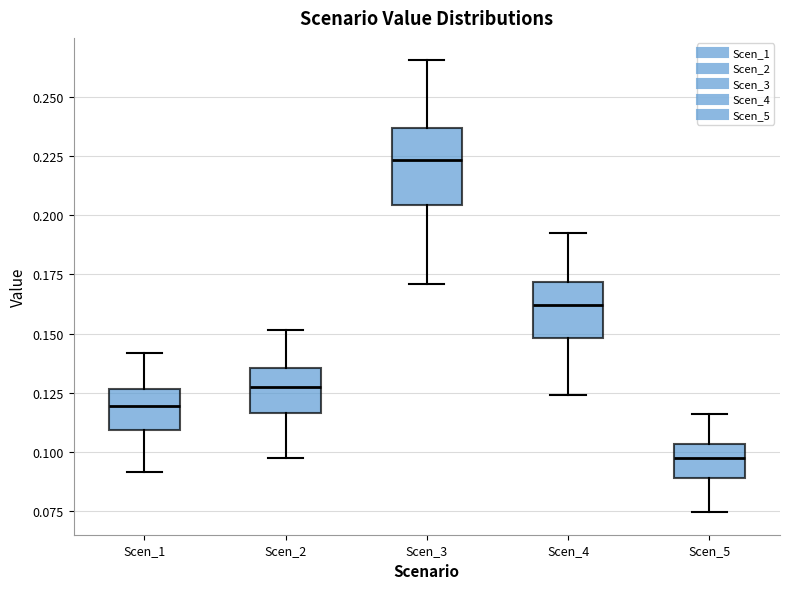

Reading left to right, read every box against the y-axis: the position of its median line, the range the box covers, and the ends of its whiskers. The values are not printed on the chart, so give them approximately, as read against the axis.

Scen_1: median 0.120, box 0.110 to 0.125, whiskers 0.090 to 0.140
Scen_2: median 0.130, box 0.115 to 0.135, whiskers 0.100 to 0.150
Scen_3: median 0.225, box 0.205 to 0.235, whiskers 0.170 to 0.265
Scen_4: median 0.160, box 0.150 to 0.170, whiskers 0.125 to 0.195
Scen_5: median 0.100, box 0.090 to 0.105, whiskers 0.075 to 0.115